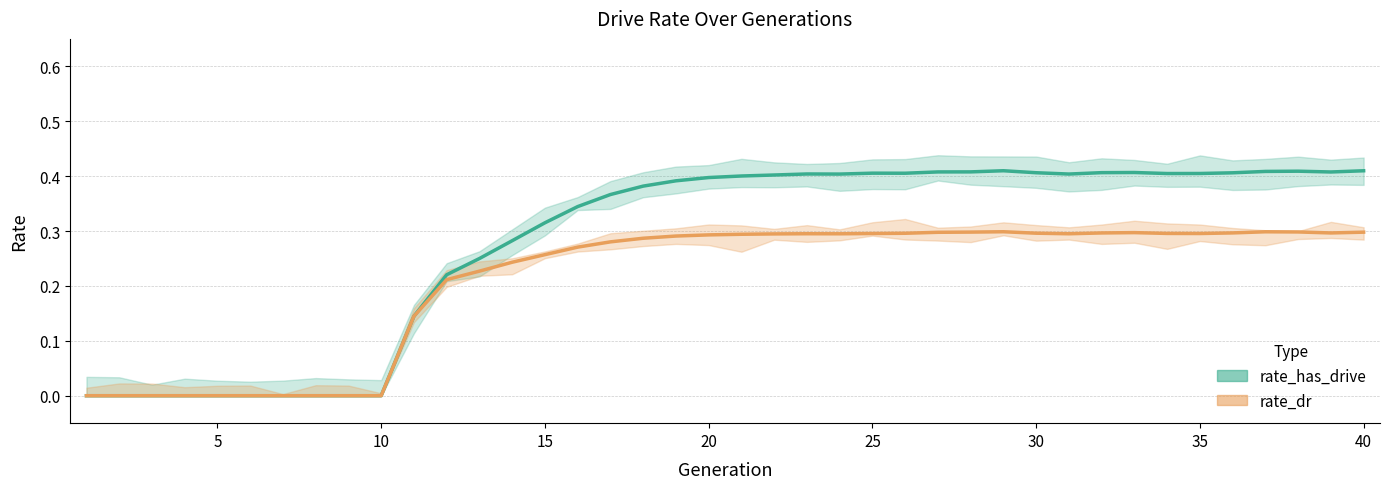

Reading right to left, list all the values displayed in this chart.

rate_has_drive: 40=0.4	39=0.4	38=0.4	37=0.4	36=0.4	35=0.4	34=0.4	33=0.4	32=0.4	31=0.4	30=0.4	29=0.4	28=0.4	27=0.4	26=0.4	25=0.4	24=0.4	23=0.4	22=0.4	21=0.4	20=0.4	19=0.4	18=0.4	17=0.4	16=0.3	15=0.3	14=0.3	13=0.2	12=0.2	11=0.1	10=0.0	9=0.0	8=0.0	7=0.0	6=0.0	5=0.0	4=0.0	3=0.0	2=0.0	1=0.0
rate_dr: 40=0.3	39=0.3	38=0.3	37=0.3	36=0.3	35=0.3	34=0.3	33=0.3	32=0.3	31=0.3	30=0.3	29=0.3	28=0.3	27=0.3	26=0.3	25=0.3	24=0.3	23=0.3	22=0.3	21=0.3	20=0.3	19=0.3	18=0.3	17=0.3	16=0.3	15=0.3	14=0.2	13=0.2	12=0.2	11=0.1	10=0.0	9=0.0	8=0.0	7=0.0	6=0.0	5=0.0	4=0.0	3=0.0	2=0.0	1=0.0